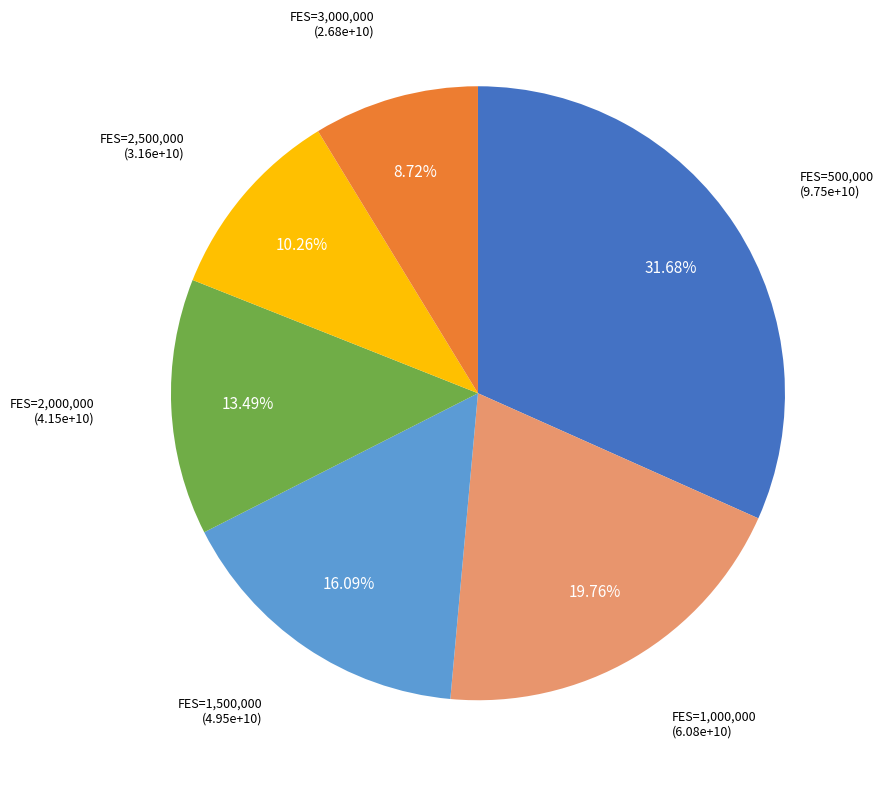

To the nearest percent, what is the average slice percentage?

17%